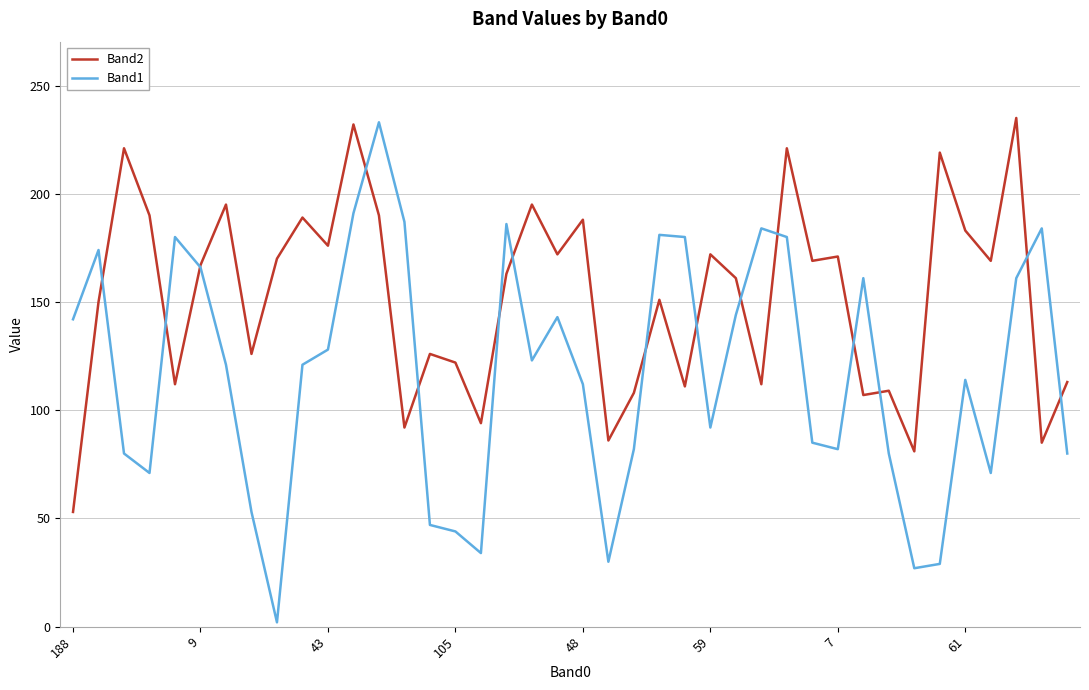

What is the maximum value shown in the chart?

235